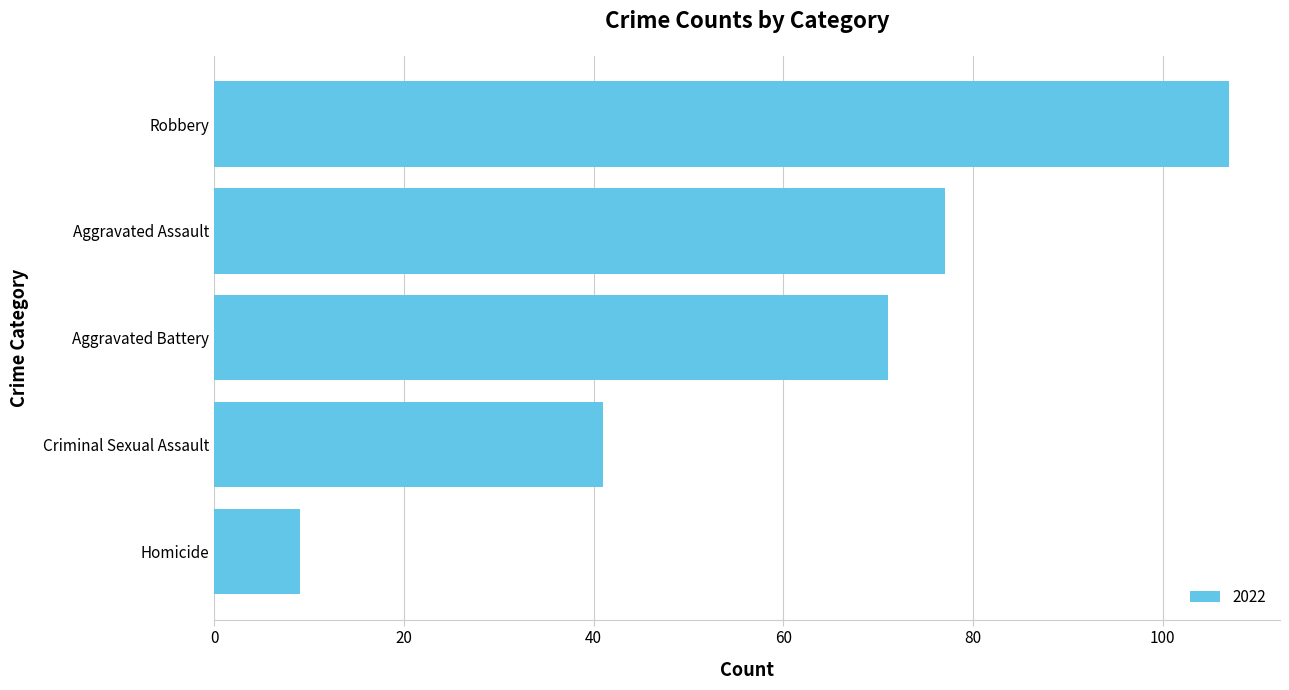

What is the difference between the maximum and second lowest values?

66